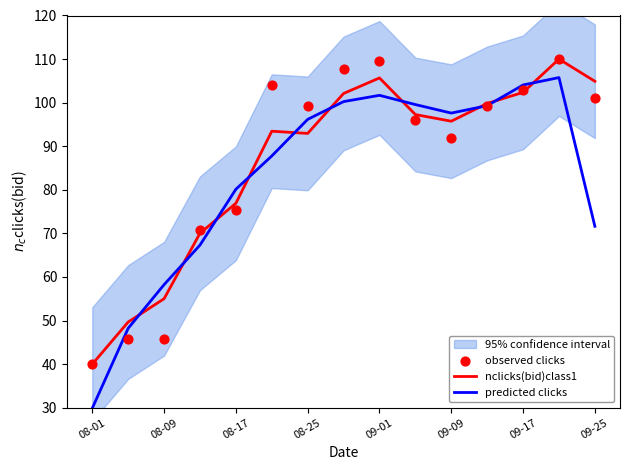

What value does the predicted clicks series have at 08-01?

29.9